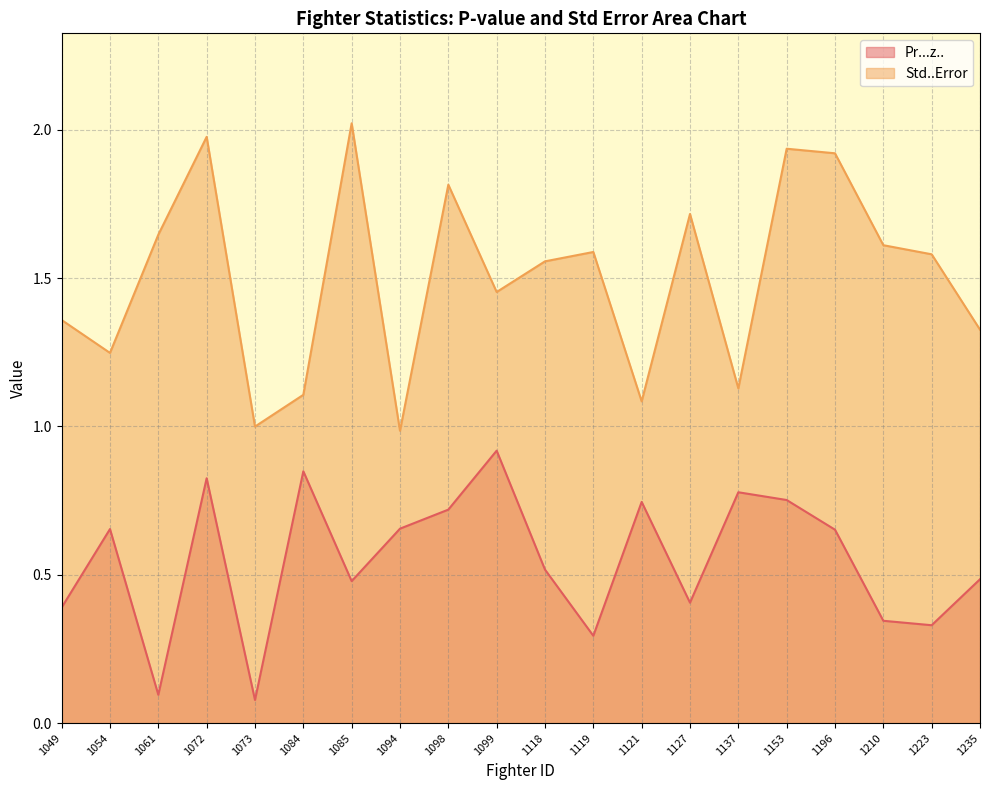

How many lines are shown in the chart?

2